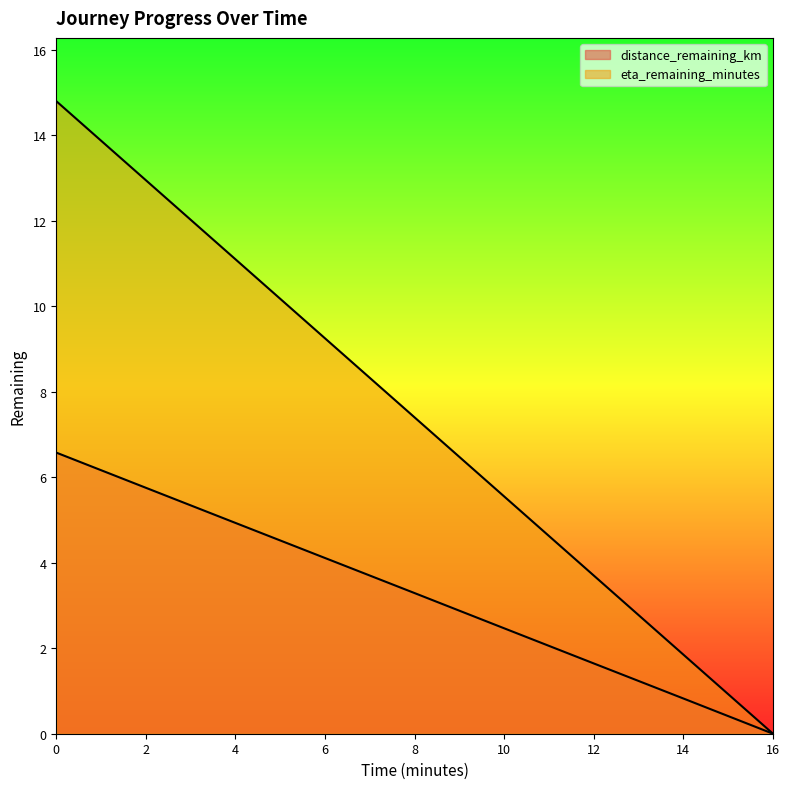

True or false: eta_remaining_minutes and distance_remaining_km cross at least once.

False